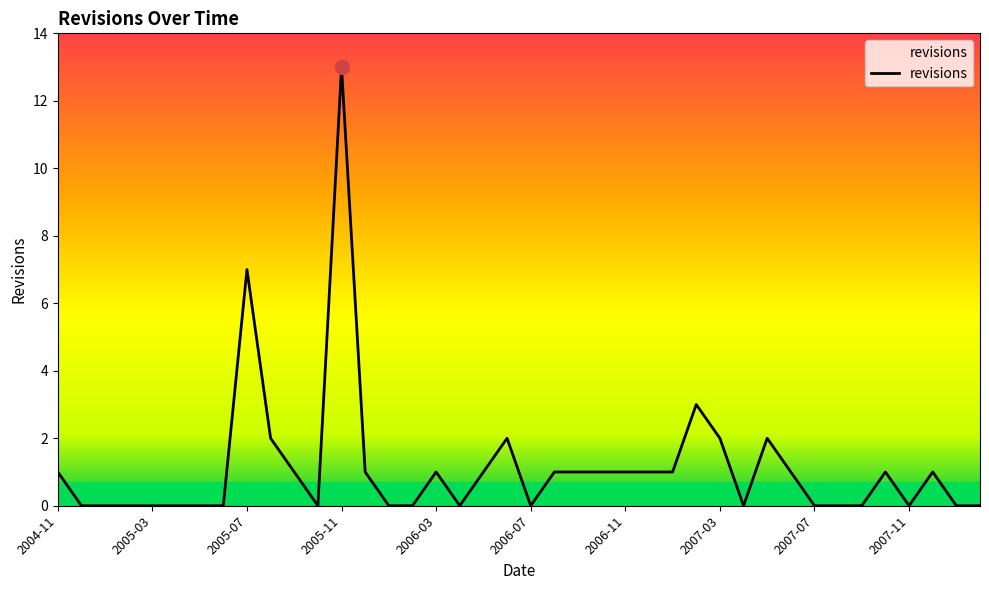

What is the greatest value displayed?

13